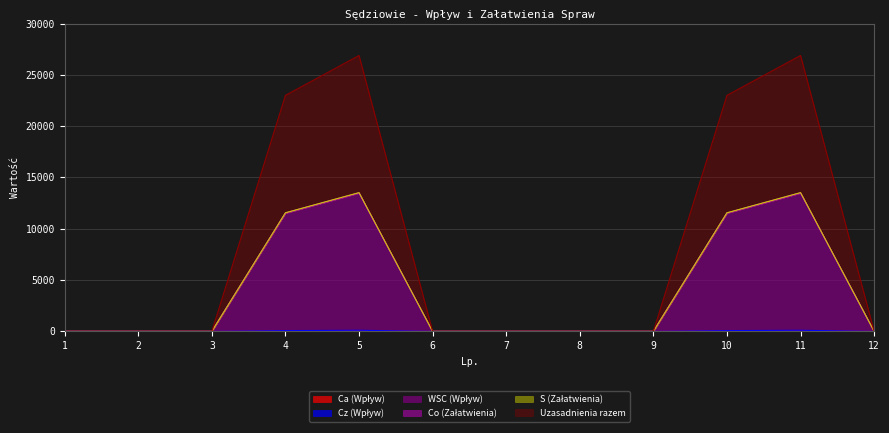

Rank the categories by Uzasadnienia razem value from lowest to highest.

1, 2, 3, 6, 7, 8, 9, 12, 4, 10, 5, 11